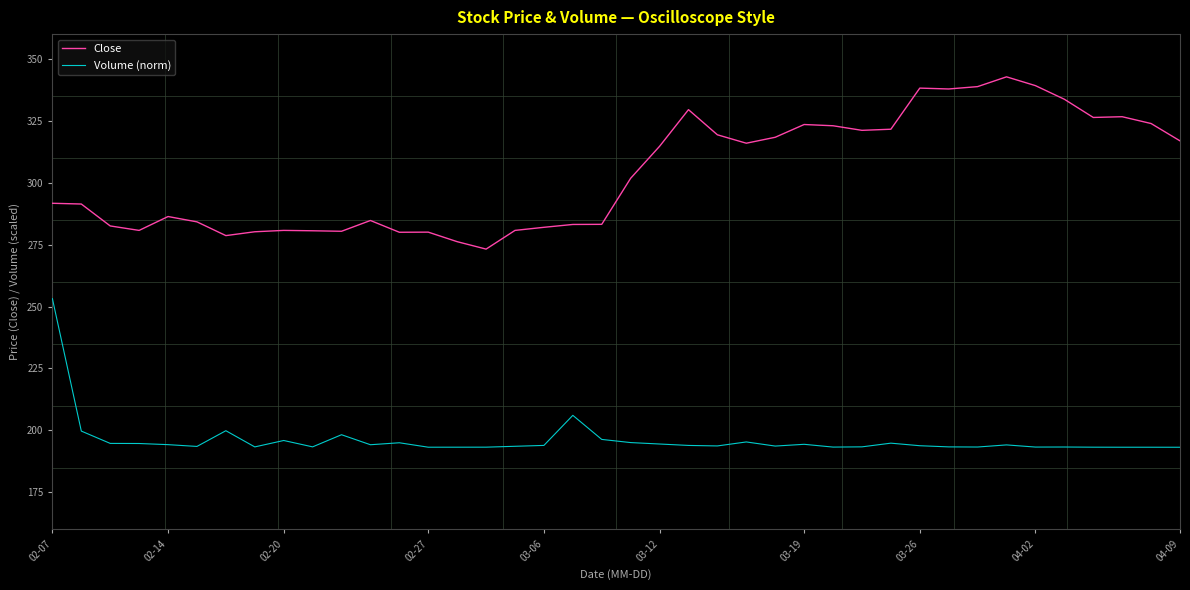

List the series in order of their peak value, highest first.

Close, Volume (norm)